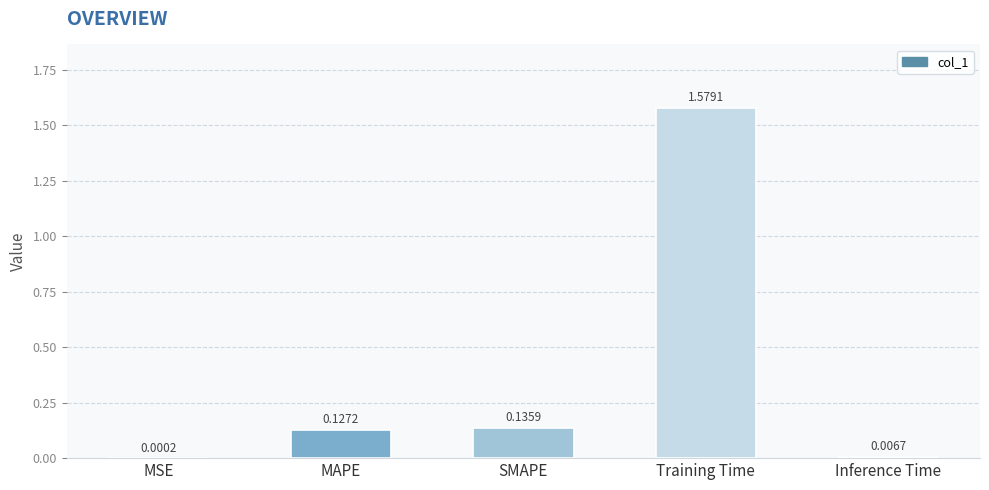

Which has a higher value, MAPE or SMAPE?

SMAPE